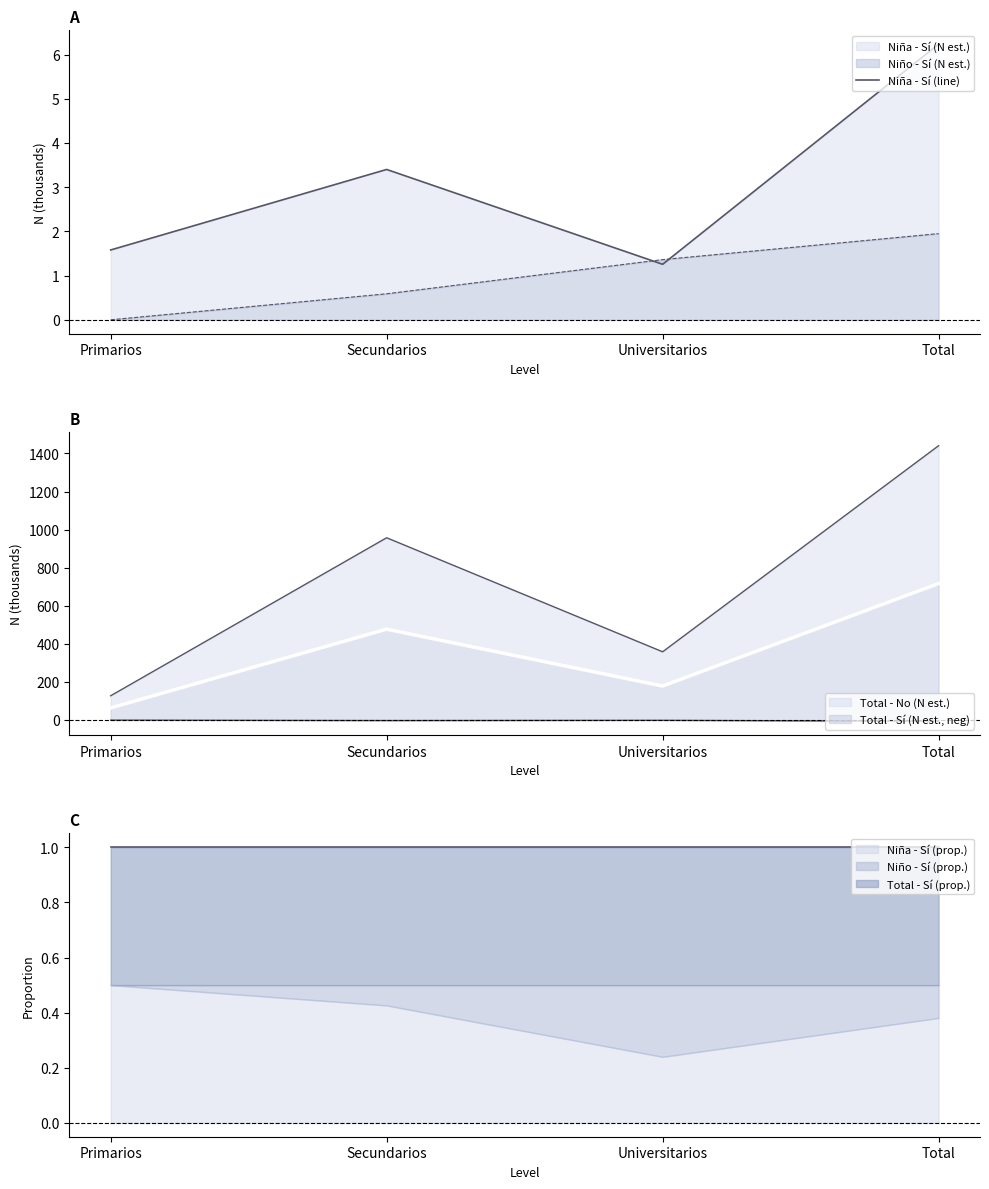

Is it true that the value at Primarios is 1.6?

True